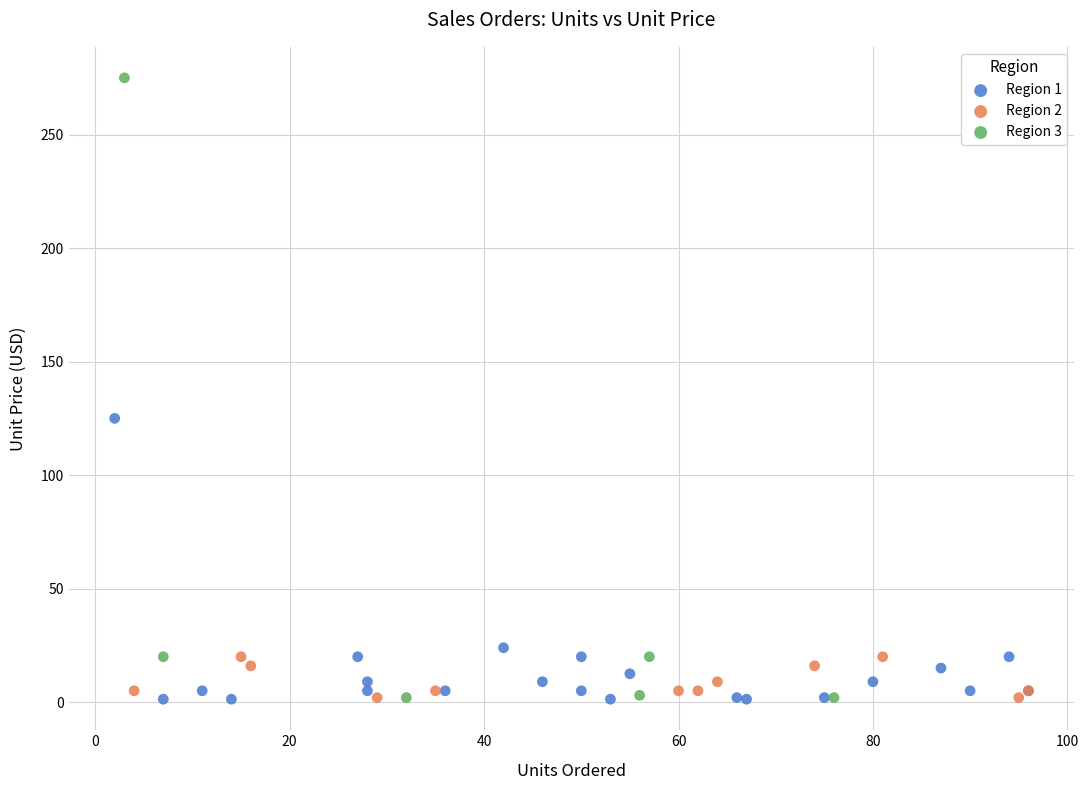

What are all the series names shown in the legend?

Region 1, Region 2, Region 3